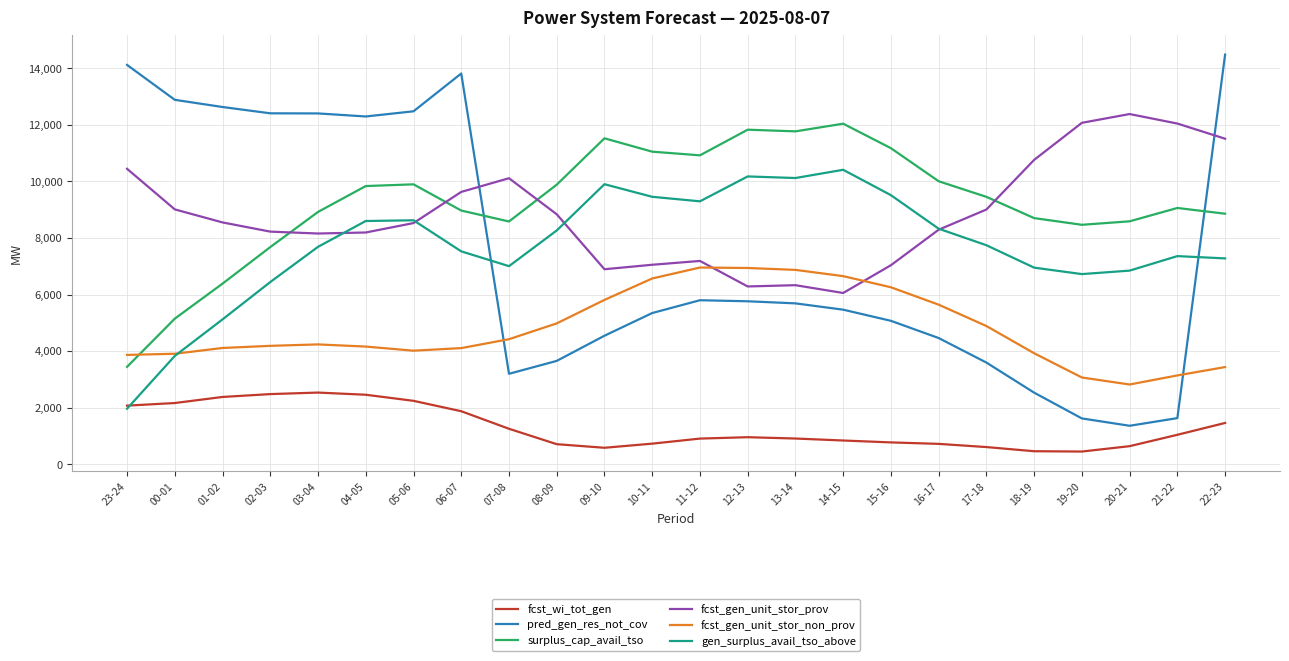

At which label does gen_surplus_avail_tso_above reach its peak?

14-15